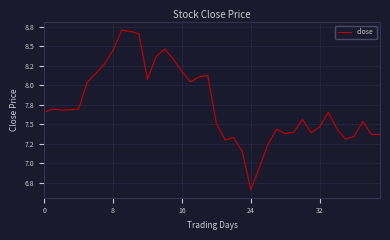

Is this an area chart (filled region under the line)?

No